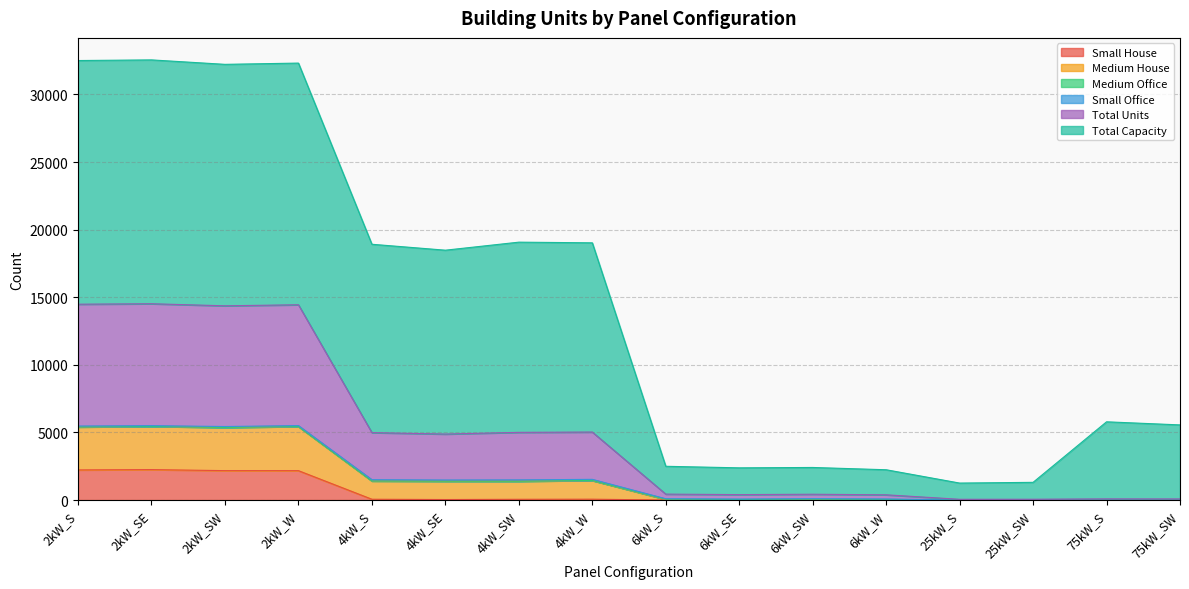

How many values in the Small House series exceed 38?

7